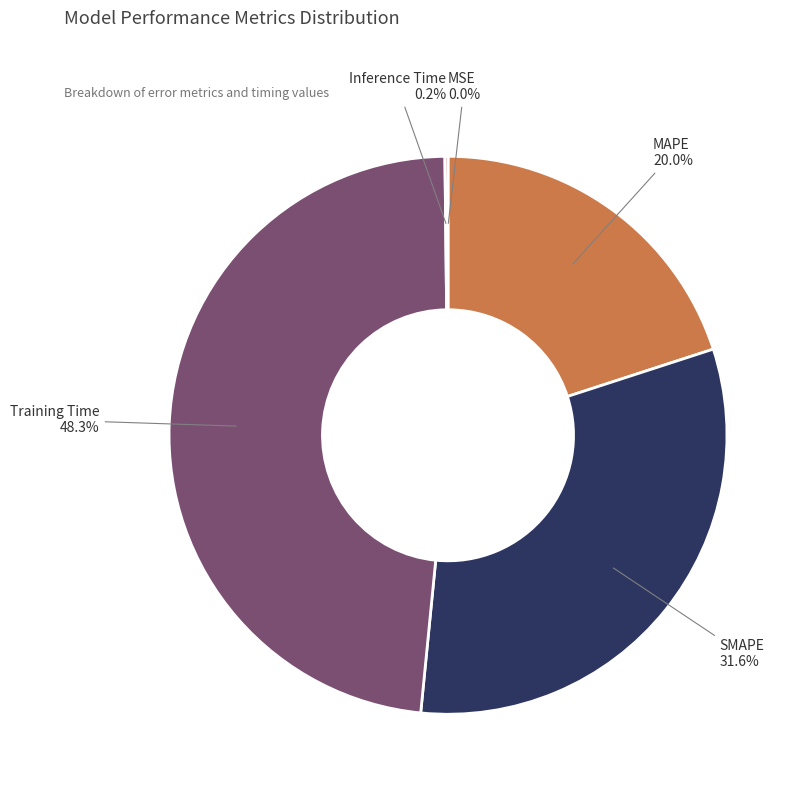

Does any single category account for the majority?

No